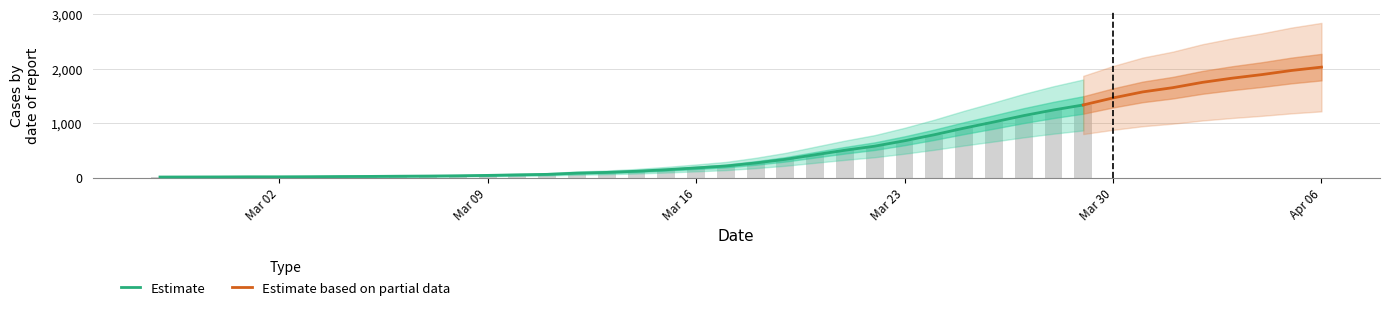

What is the difference between the second highest and second lowest values?

1957